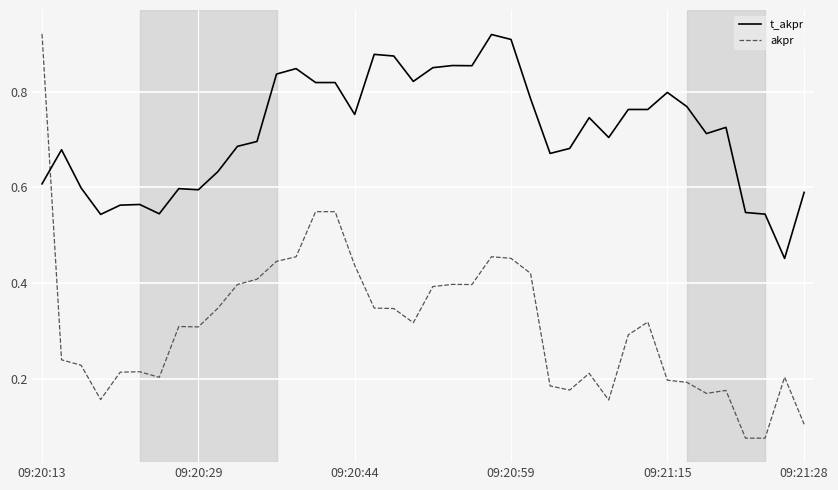

List the series in order of their overall mean, highest first.

t_akpr, akpr